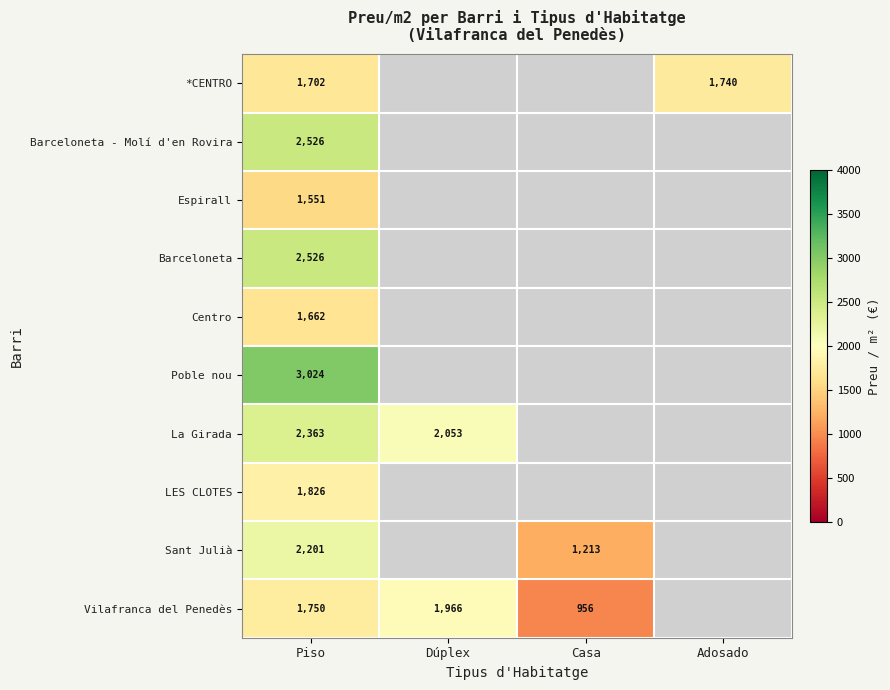

What is the total value across all series at Piso?

21131